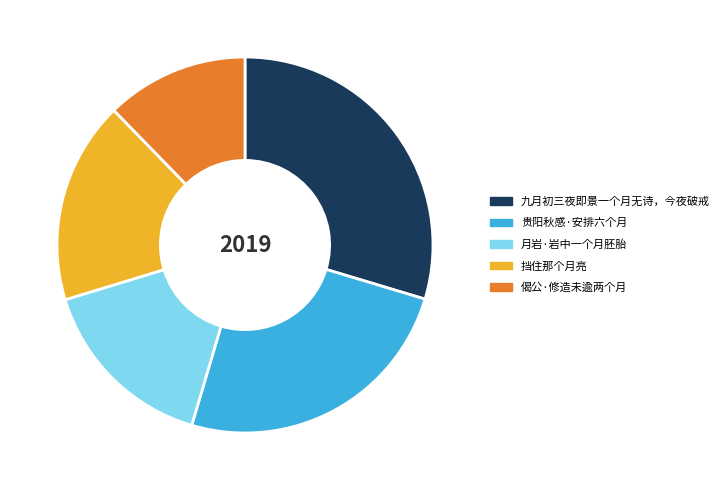

Rank the categories by value from lowest to highest.

偈公·修造未逾两个月, 月岩·岩中一个月胚胎, 挡住那个月亮, 贵阳秋感·安排六个月, 九月初三夜即景一个月无诗，今夜破戒